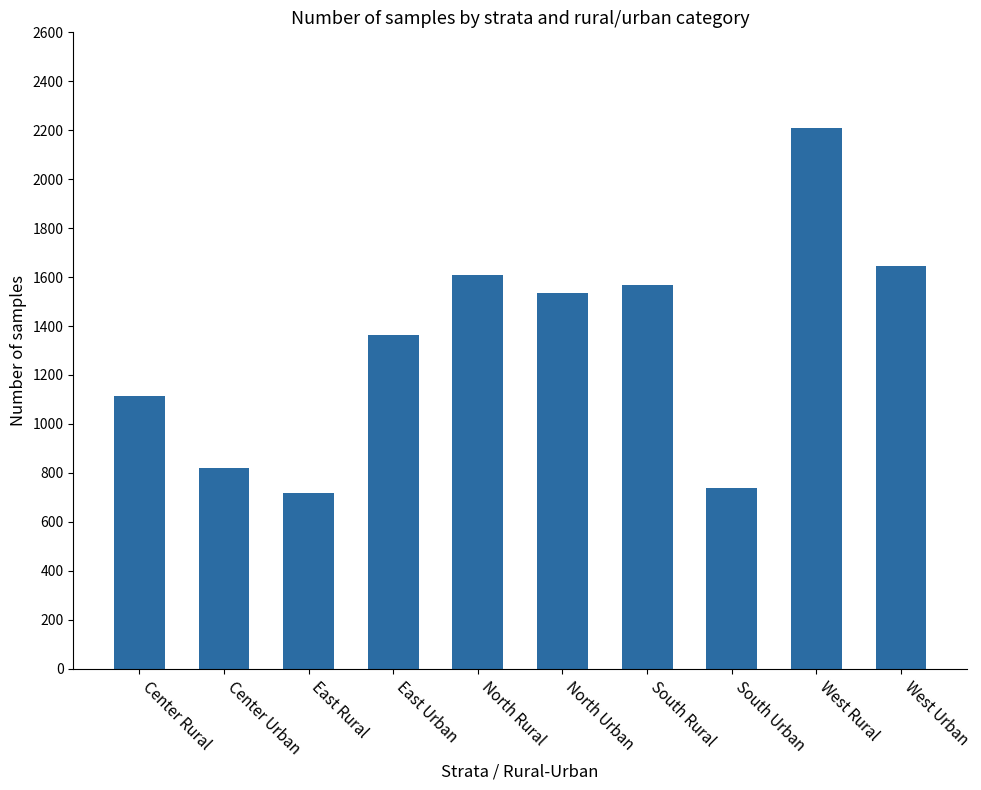

Reading left to right, extract all data points from this chart.

Center Rural=1116	Center Urban=821	East Rural=717	East Urban=1363	North Rural=1610	North Urban=1535	South Rural=1566	South Urban=739	West Rural=2211	West Urban=1644